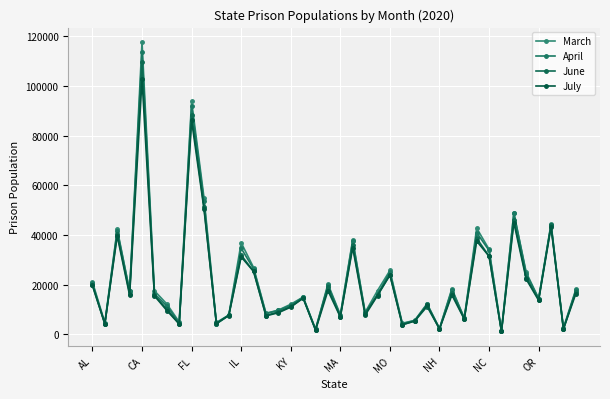

How many series are shown in this chart?

4